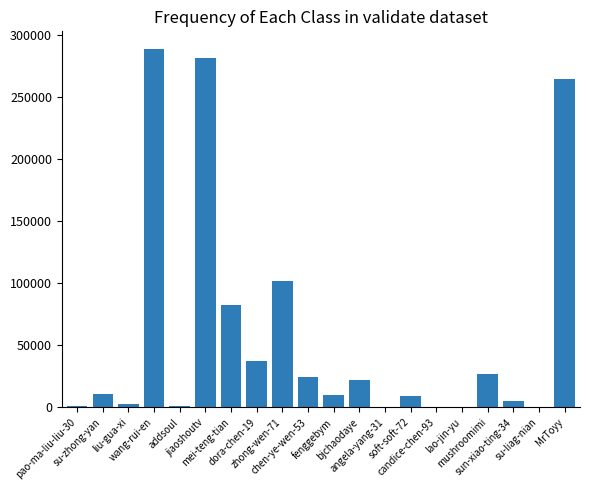

What is the maximum value shown in the chart?

288485